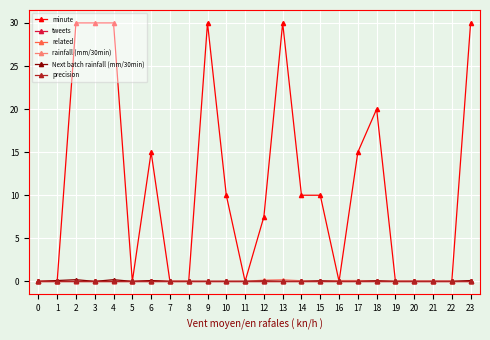

Reading right to left, what are all the values shown in this chart?

minute: 30.0	0.0	0.0	0.0	0.0	20.0	15.0	0.0	10.0	10.0	30.0	7.5	0.0	10.0	30.0	0.0	0.0	15.0	0.0	30.0	30.0	30.0	0.0	0.0
tweets: 0.0	0.0	0.0	0.0	0.0	0.0	0.0	0.0	0.0	0.0	0.0	0.0	0.0	0.0	0.0	0.0	0.0	0.0	0.0	0.0	0.0	0.0	0.0	0.0
related: 0.0	0.0	0.0	0.0	0.0	0.0	0.0	0.0	0.0	0.0	0.0	0.0	0.0	0.0	0.0	0.0	0.0	0.0	0.0	0.0	0.0	0.0	0.0	0.0
rainfall (mm/30min): 0.0	0.0	0.0	0.0	0.0	0.1	0.1	0.1	0.0	0.1	0.2	0.2	0.0	0.0	0.0	0.0	0.0	0.1	0.0	0.0	0.0	0.0	0.0	0.0
Next batch rainfall (mm/30min): 0.1	0.0	0.0	0.0	0.0	0.1	0.0	0.0	0.1	0.0	0.0	0.1	0.0	0.0	0.0	0.0	0.0	0.1	0.0	0.2	0.0	0.2	0.1	0.0
precision: 0.0	0.0	0.0	0.0	0.0	0.0	0.0	0.0	0.0	0.0	0.0	0.0	0.0	0.0	0.0	0.0	0.0	0.0	0.0	0.0	0.0	0.0	0.0	0.0